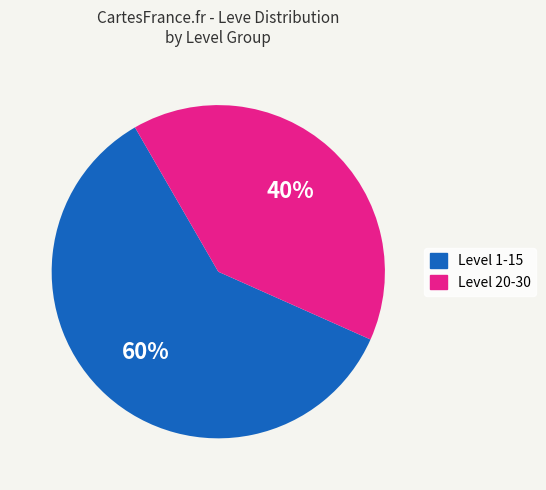

To the nearest percent, what is the average slice percentage?

50%